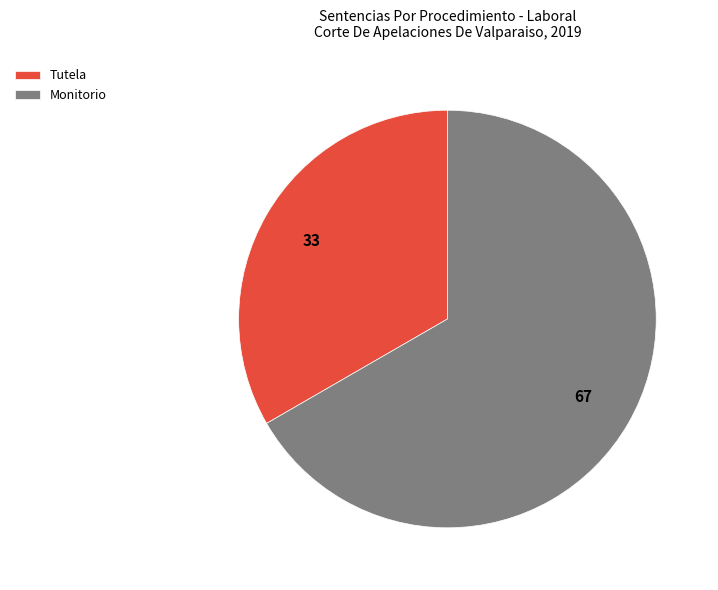

Which category has the smallest portion of the pie?

Tutela